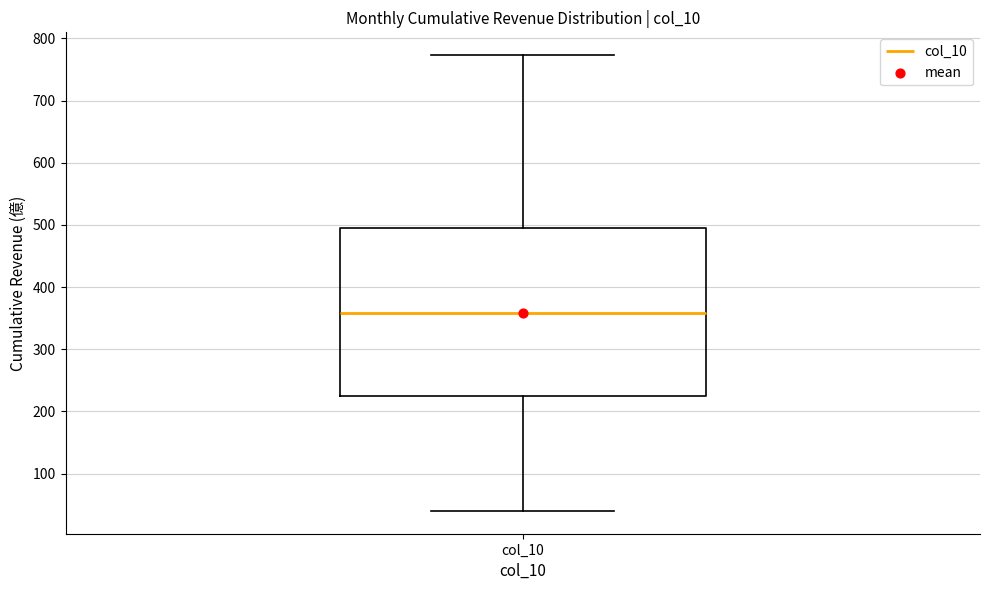

Where does the upper whisker of the box for col_10 end on the y-axis? The values are not printed on the chart, so give them approximately, as read against the axis.

770